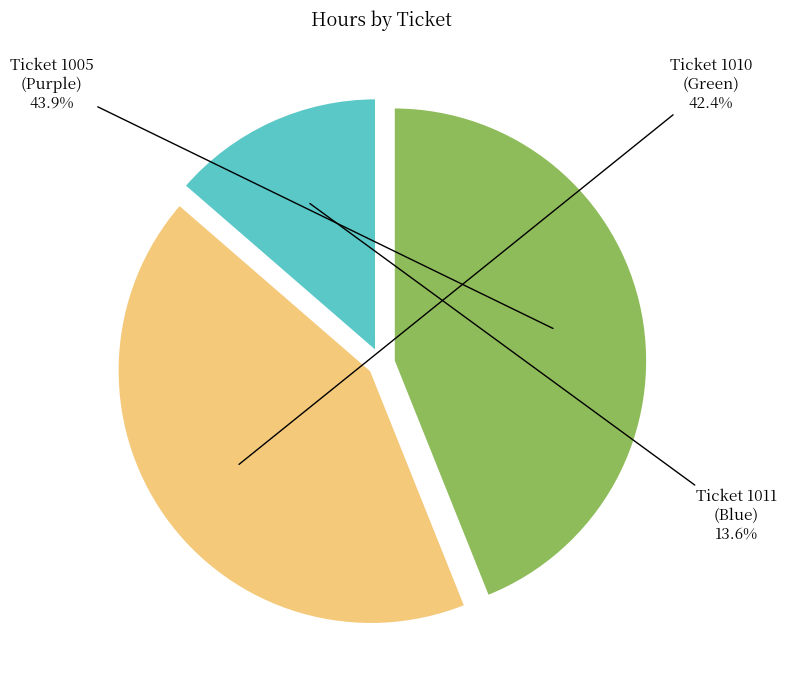

Does any single category account for the majority?

No